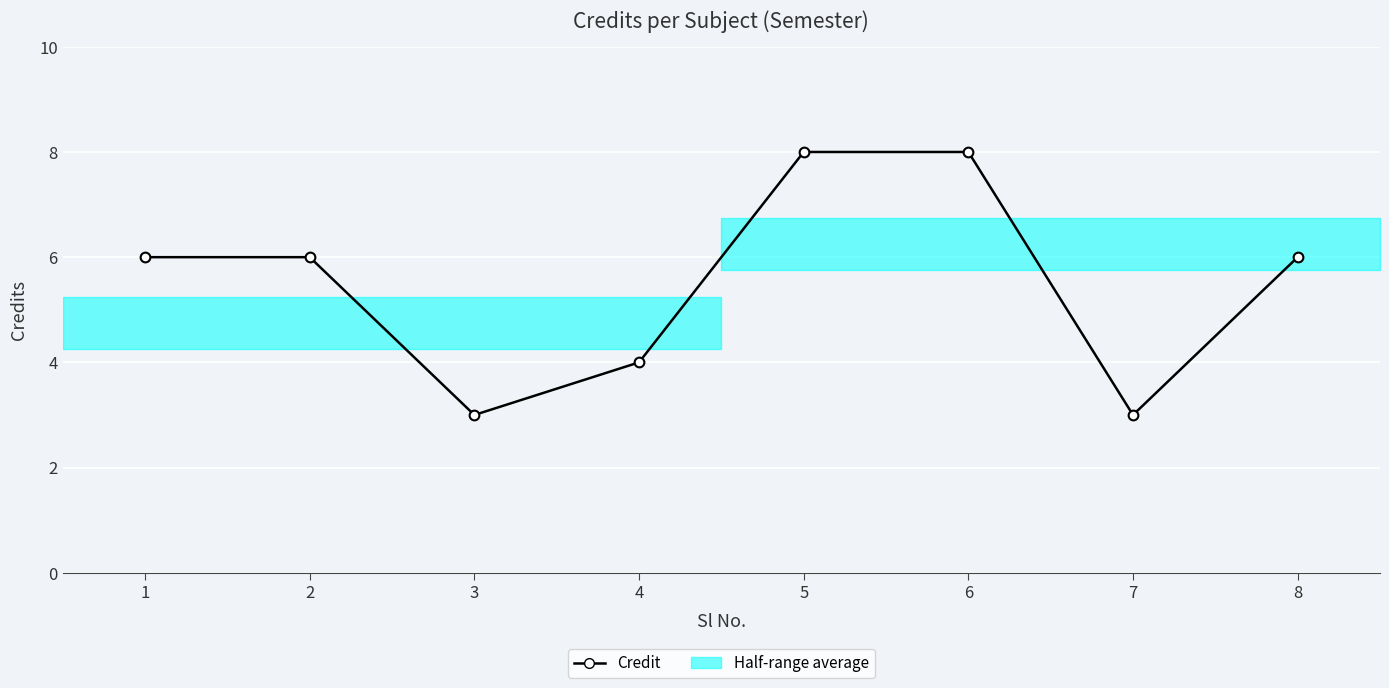

Is it true that the value at 3 is 1?

False